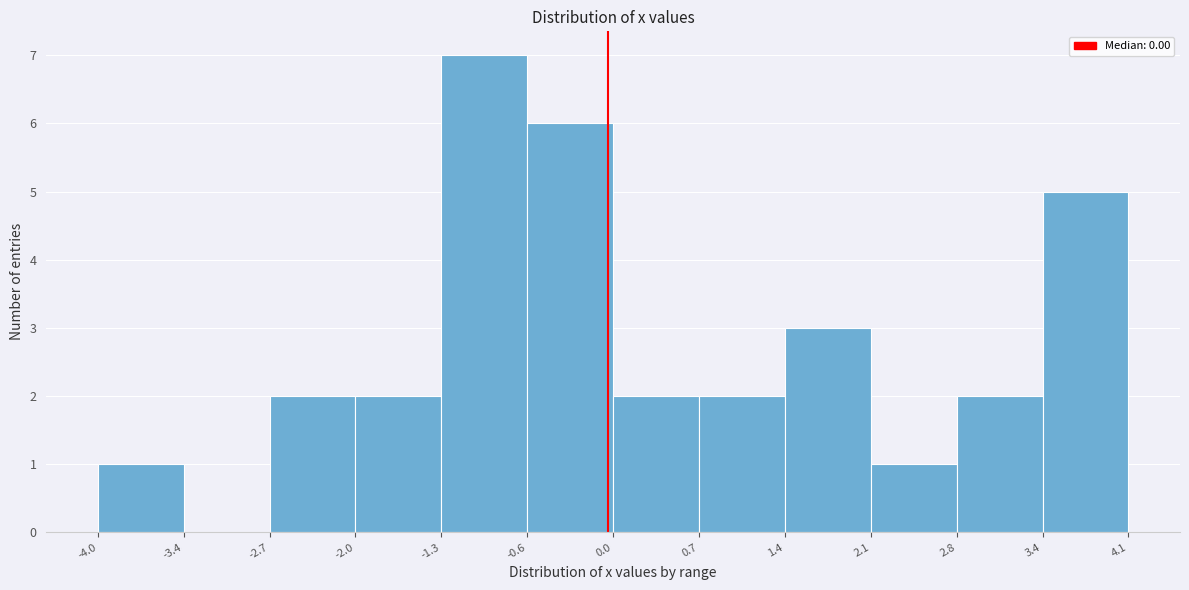

Reading left to right, transcribe this chart: for each bar, give the range it covers on the x-axis and its height. The values are not printed on the chart, so give them approximately, as read against the axis.

-4.0 to -3.4: 1
-3.4 to -2.7: 0
-2.7 to -2.0: 2
-2.0 to -1.3: 2
-1.3 to -0.6: 7
-0.6 to 0.0: 6
0.0 to 0.7: 2
0.7 to 1.4: 2
1.4 to 2.1: 3
2.1 to 2.8: 1
2.8 to 3.4: 2
3.4 to 4.1: 5